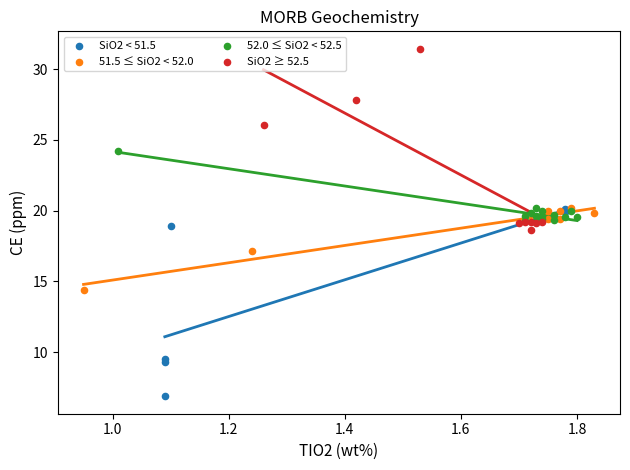

Which series contains the highest Y value?

SiO2 ≥ 52.5